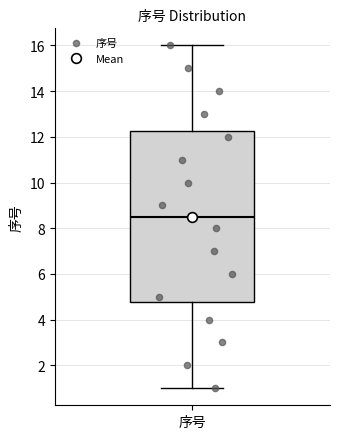

Read this box plot against the y-axis: the position of the median line, the range covered by the box, and the ends of both whiskers. The values are not printed on the chart, so give them approximately, as read against the axis.

median 8.6, box 4.8 to 12.2, whiskers 1.0 to 16.0